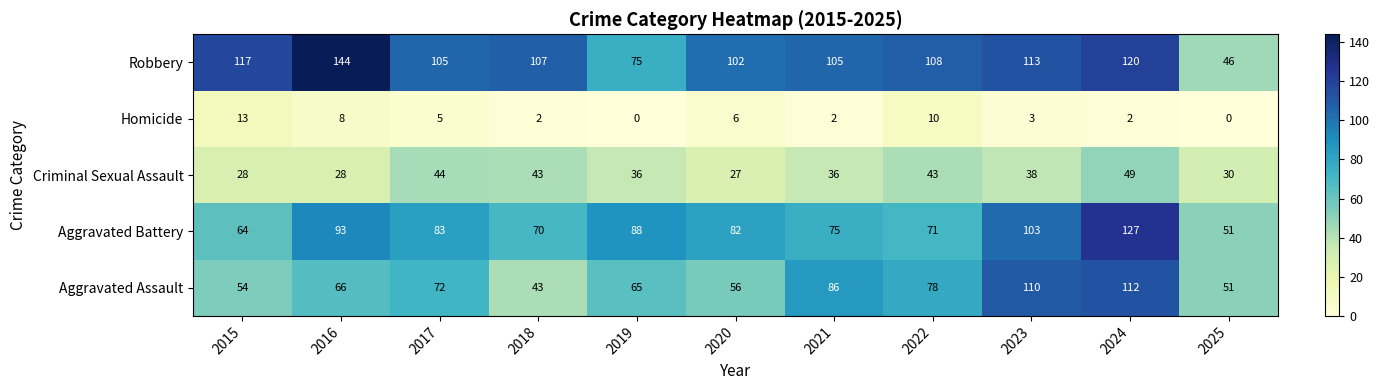

List the labels in order of Aggravated Assault value, largest first.

2024, 2023, 2021, 2022, 2017, 2016, 2019, 2020, 2015, 2025, 2018